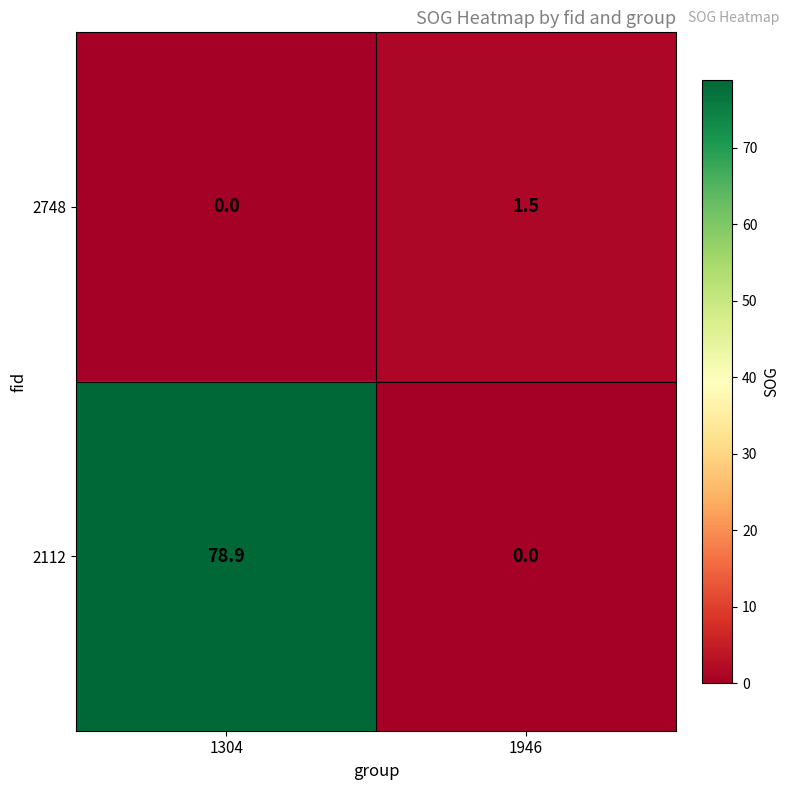

Reading left to right, what are all the values shown in this chart?

2748: 0.0	1.5
2112: 78.9	0.0